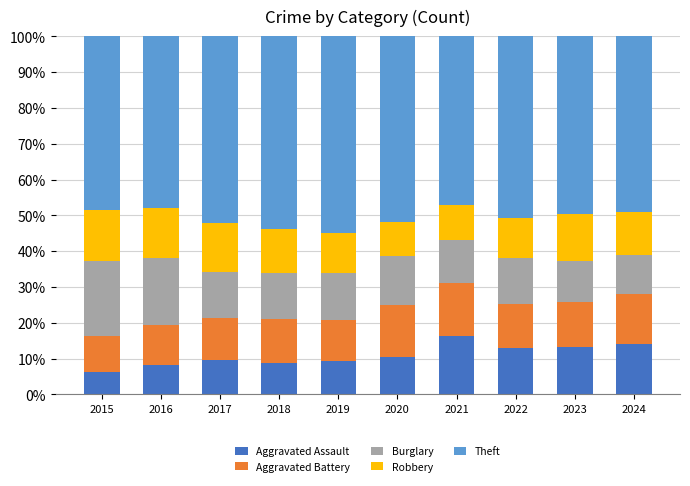

True or false: Aggravated Assault has a value of 10.4 at 2020.

True